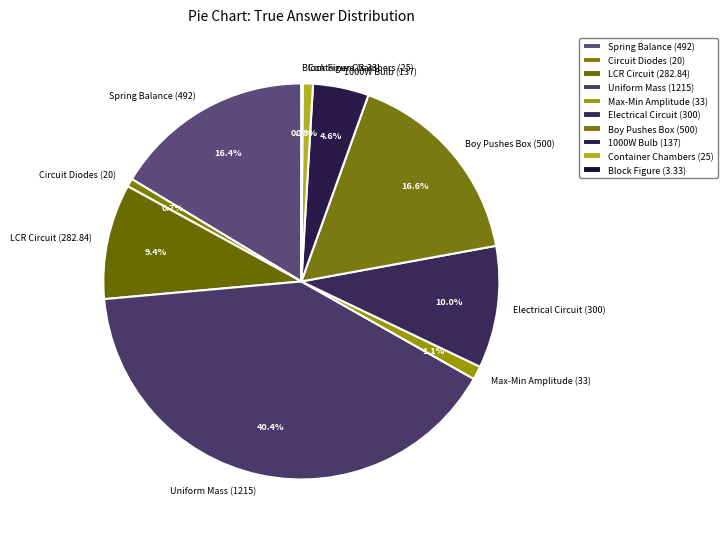

Is there any slice that represents more than half of the pie?

No